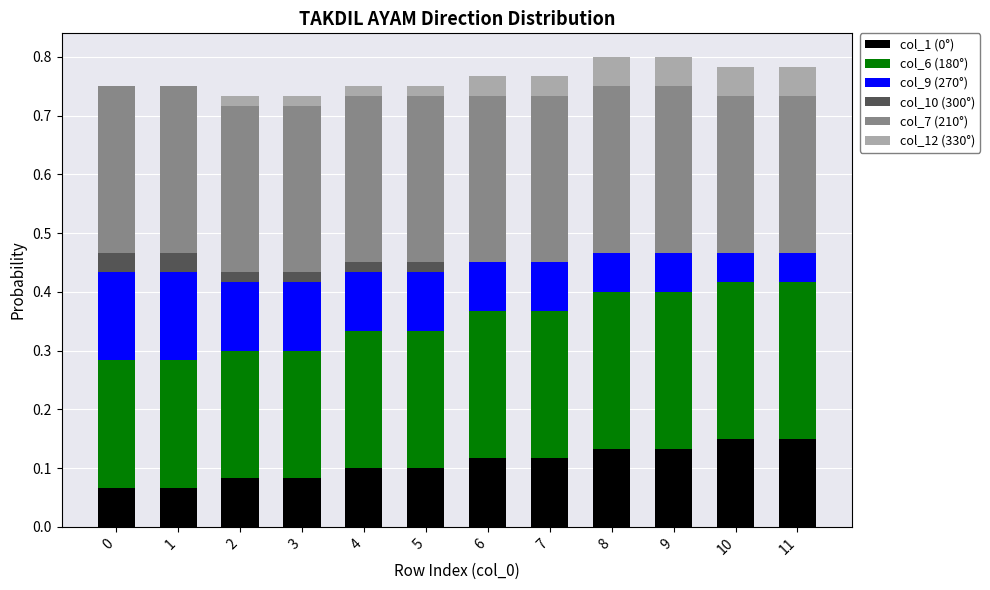

What is the total value across all series at 8?

0.8